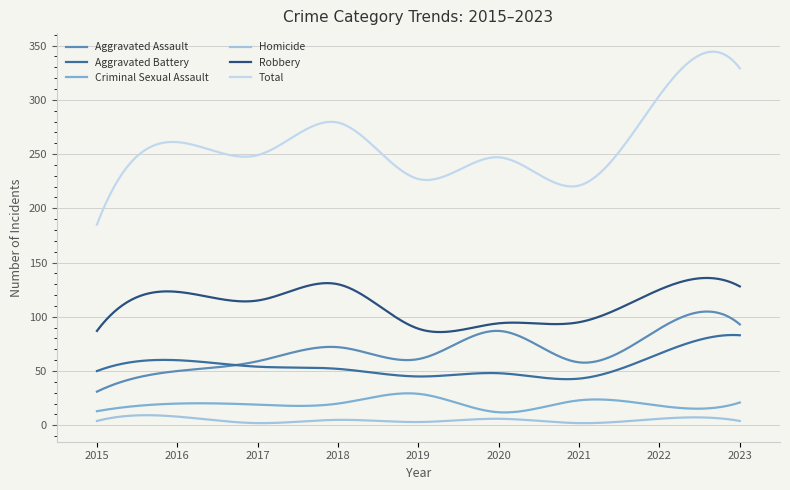

True or false: Robbery and Aggravated Battery cross at least once.

False